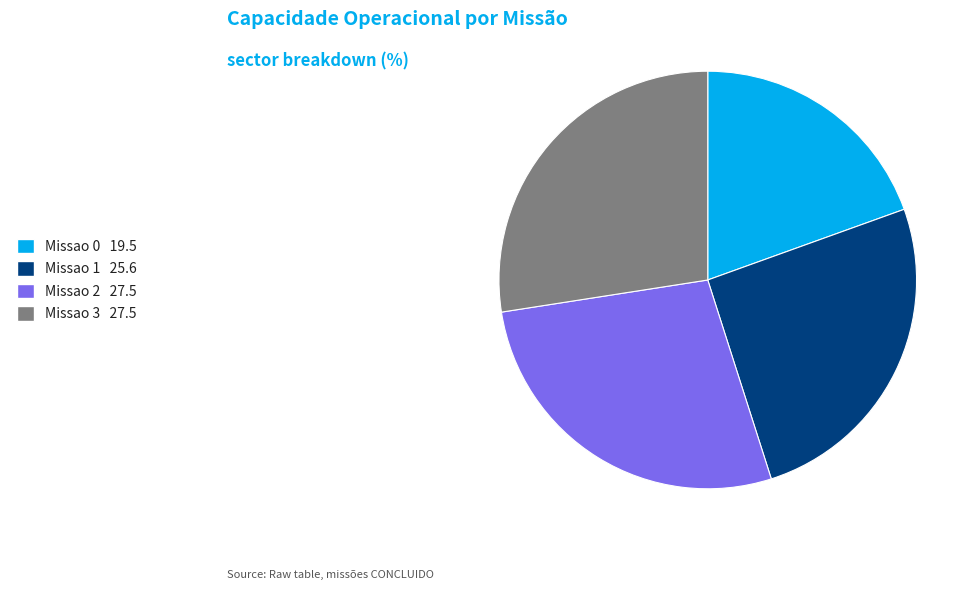

Is it true that Missao 2 is 27% of the pie?

True